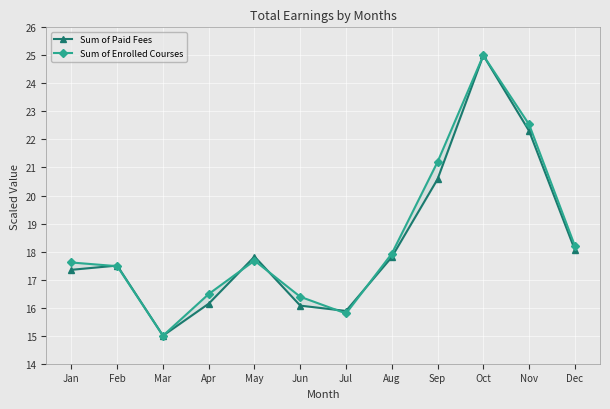

What is the average value of the Sum of Paid Fees series?

18.3